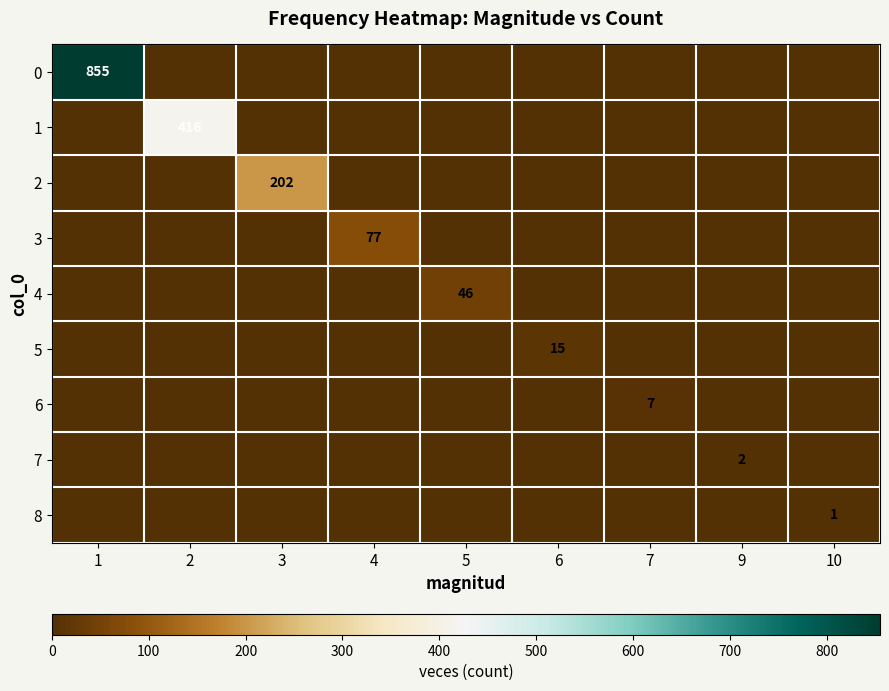

What is the difference between the maximum and minimum values in the 2 series?

202